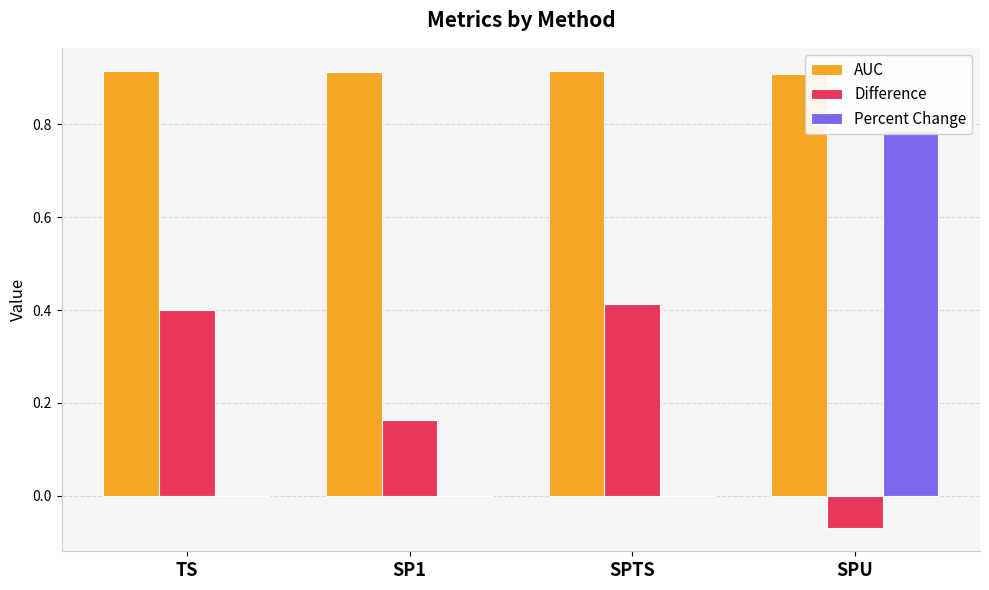

True or false: Difference has a value of 0.3 at SP1.

False